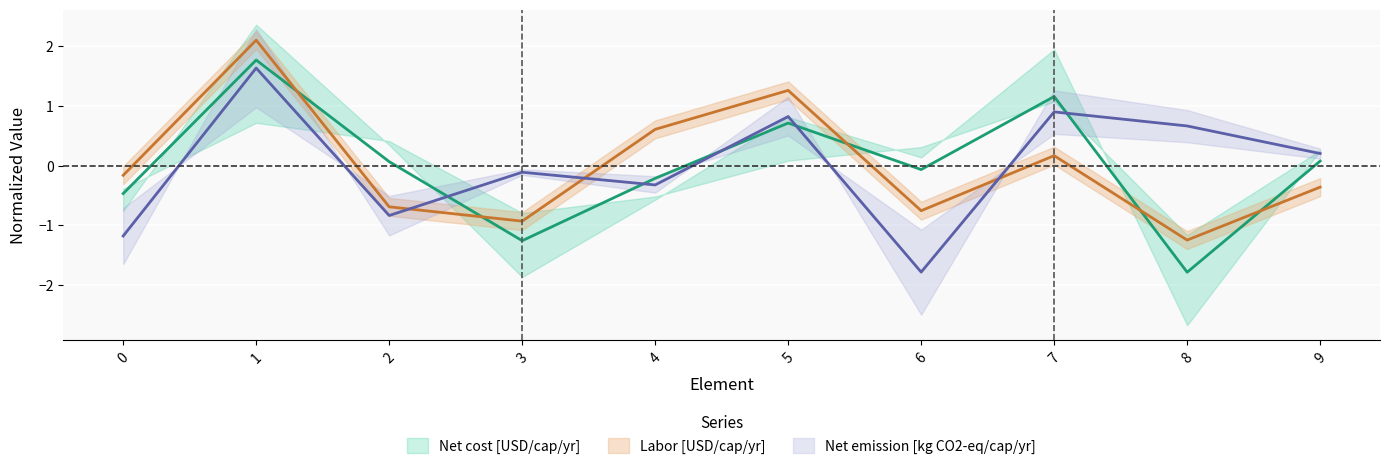

Is it true that Net cost [USD/cap/yr] equals -1.3 at 3?

True